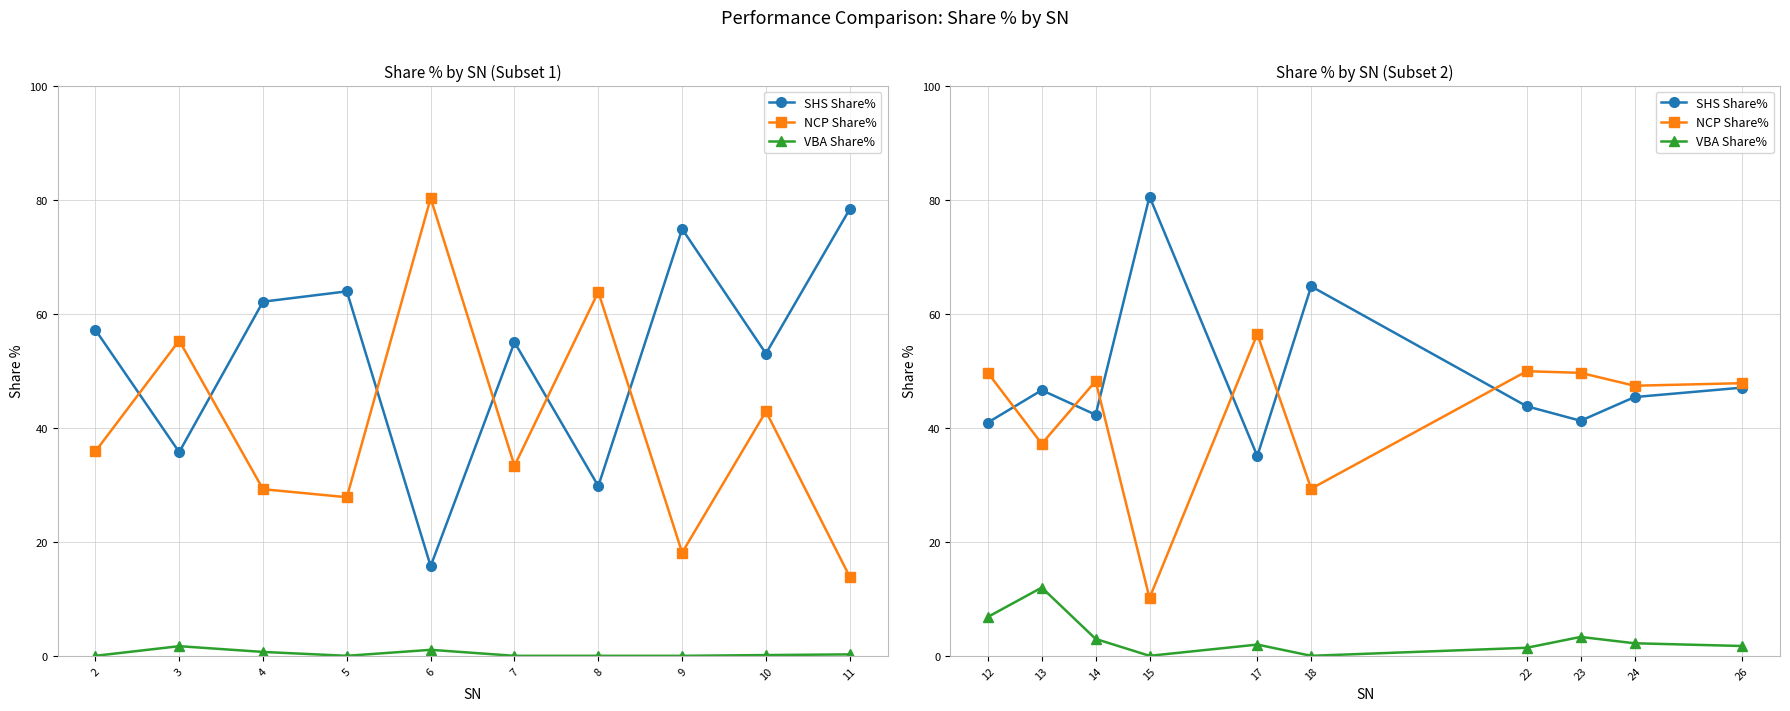

Does the chart have visible grid lines?

Yes